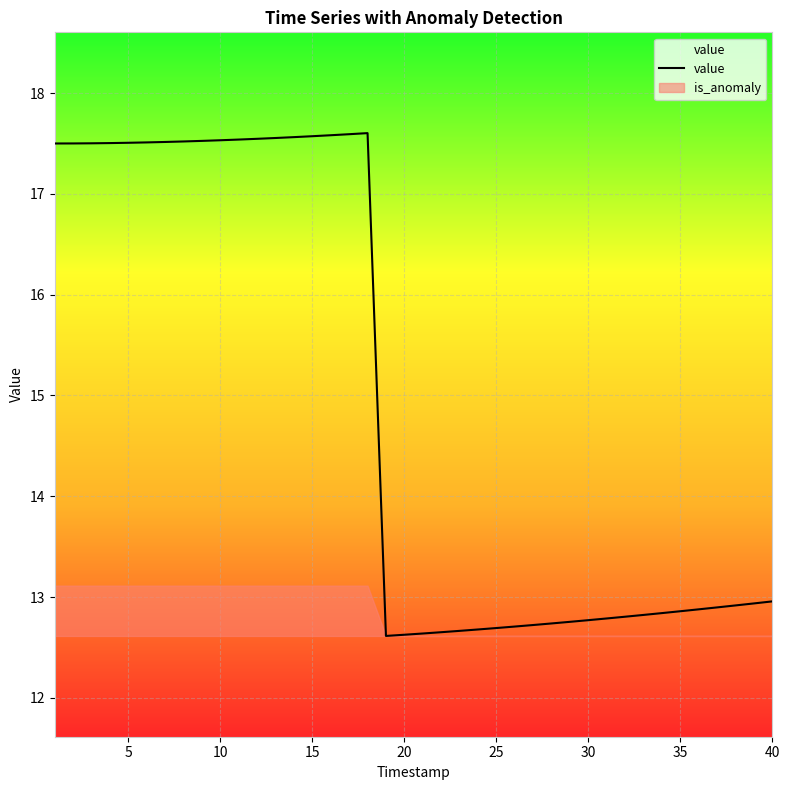

What is the highest value of the value series?

17.6